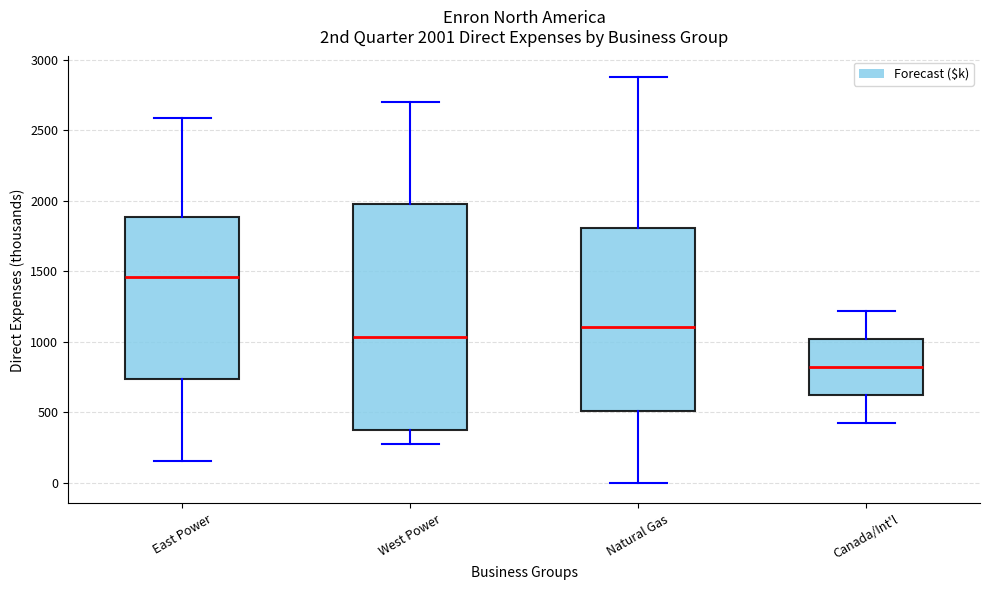

Which box is the tallest, from its lower edge to its upper edge?

West Power